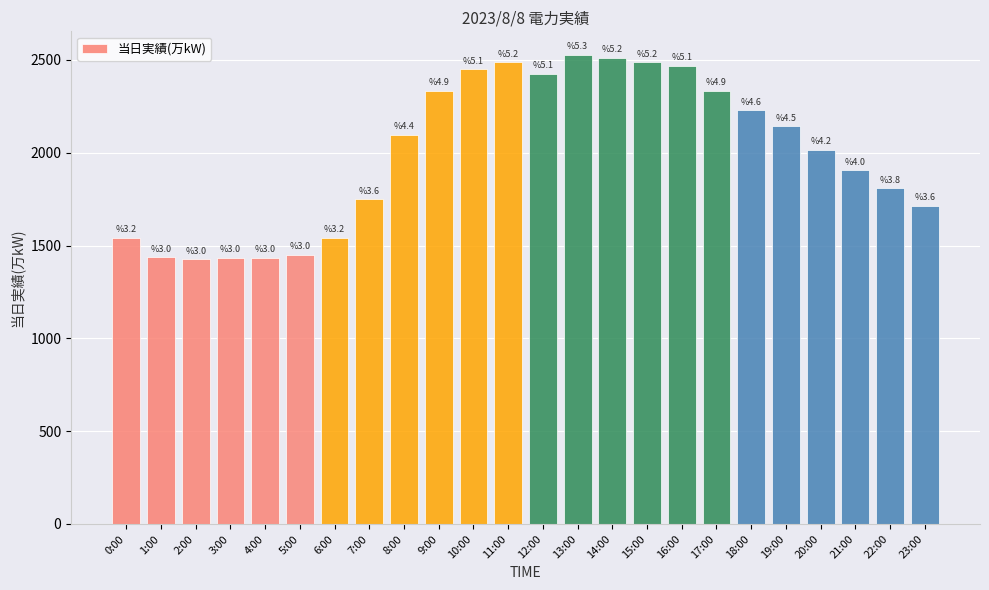

Does the chart contain any negative values?

No